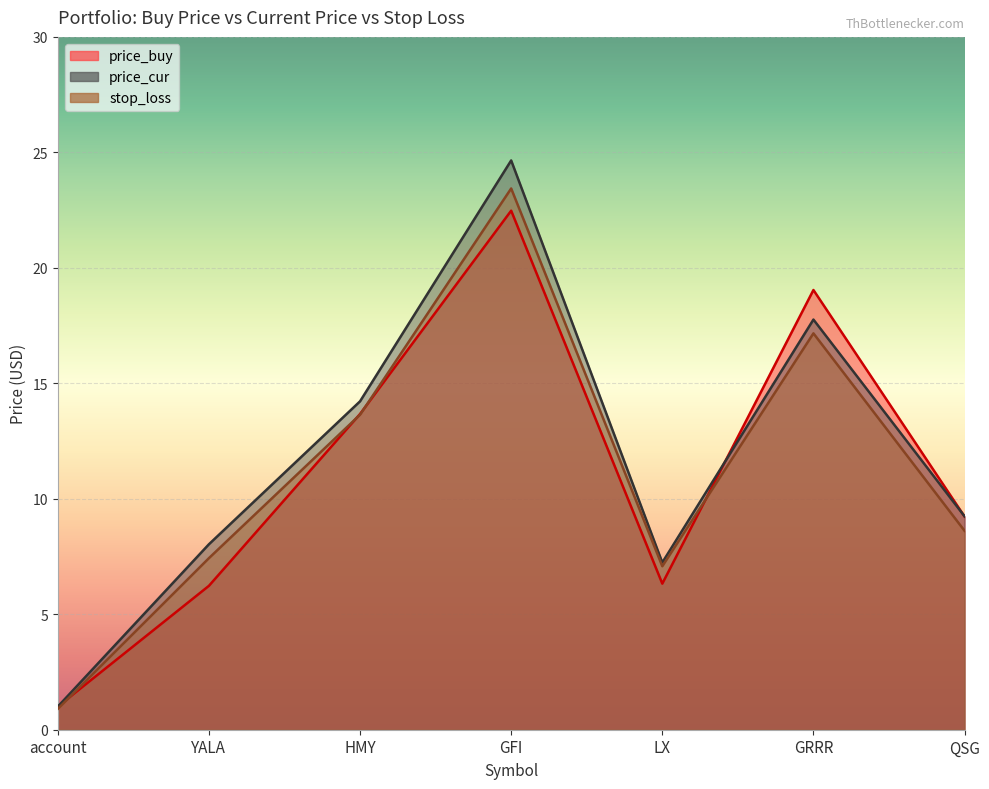

Is it true that price_cur equals 14.2 at HMY?

True